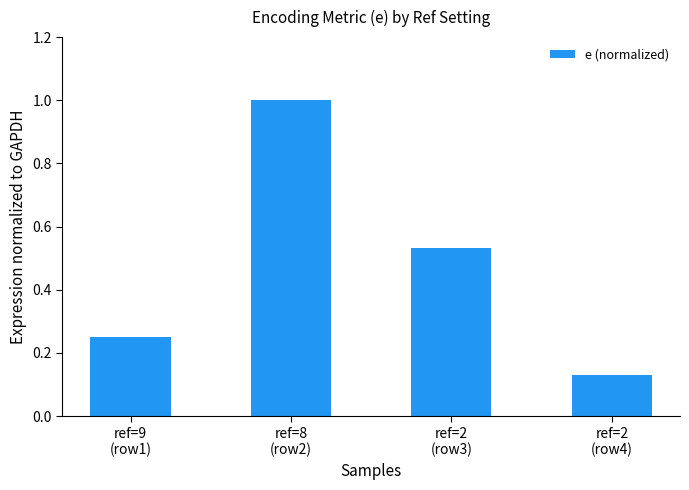

What is the label of the 3rd bar from the left?

ref=2
(row3)